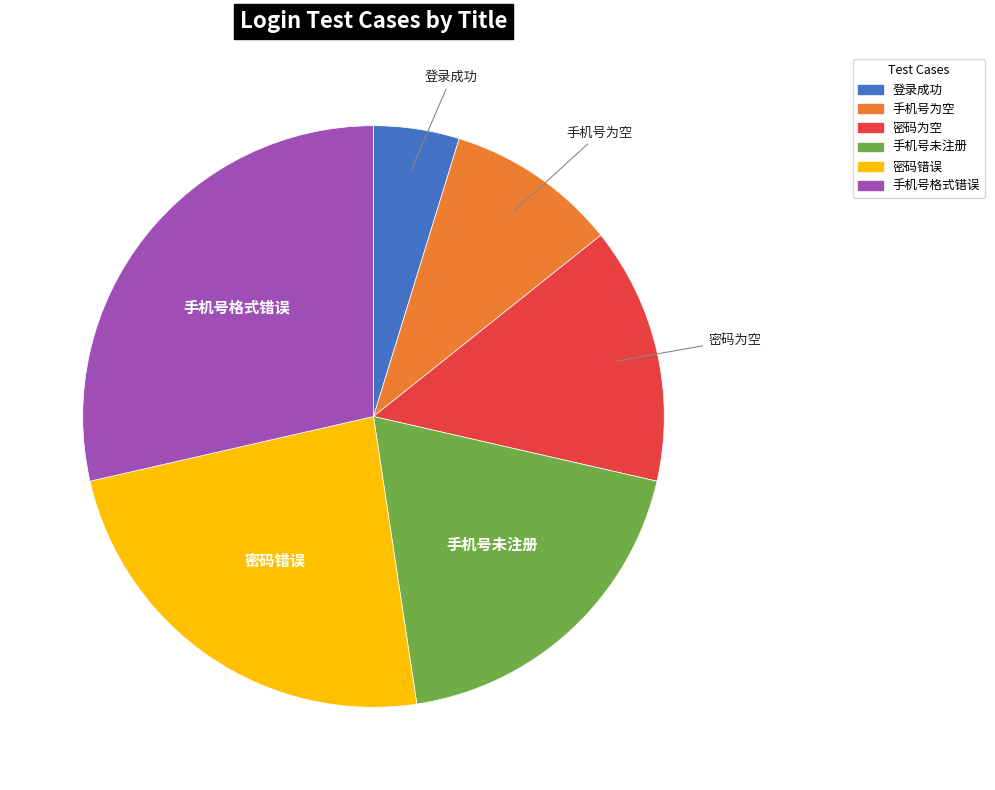

Rank the categories by value from lowest to highest.

登录成功, 手机号为空, 密码为空, 手机号未注册, 密码错误, 手机号格式错误